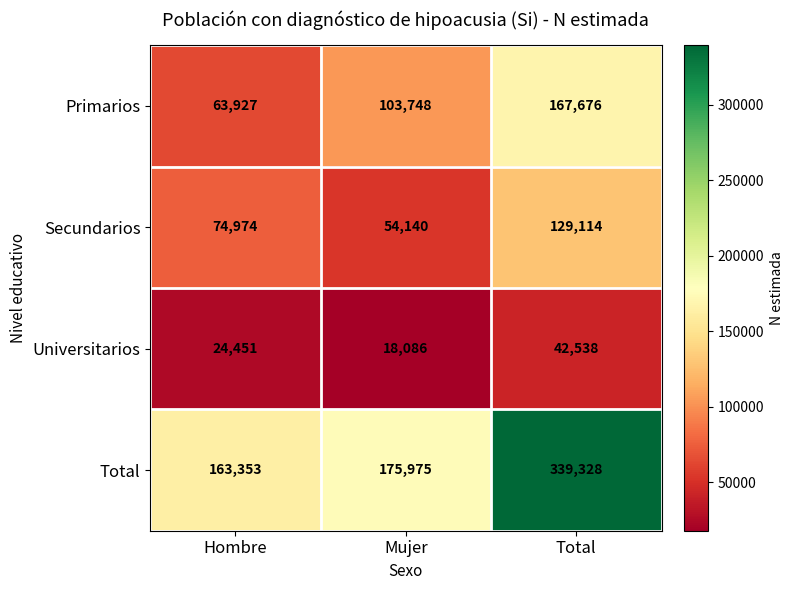

Which series has the widest spread of values?

Total